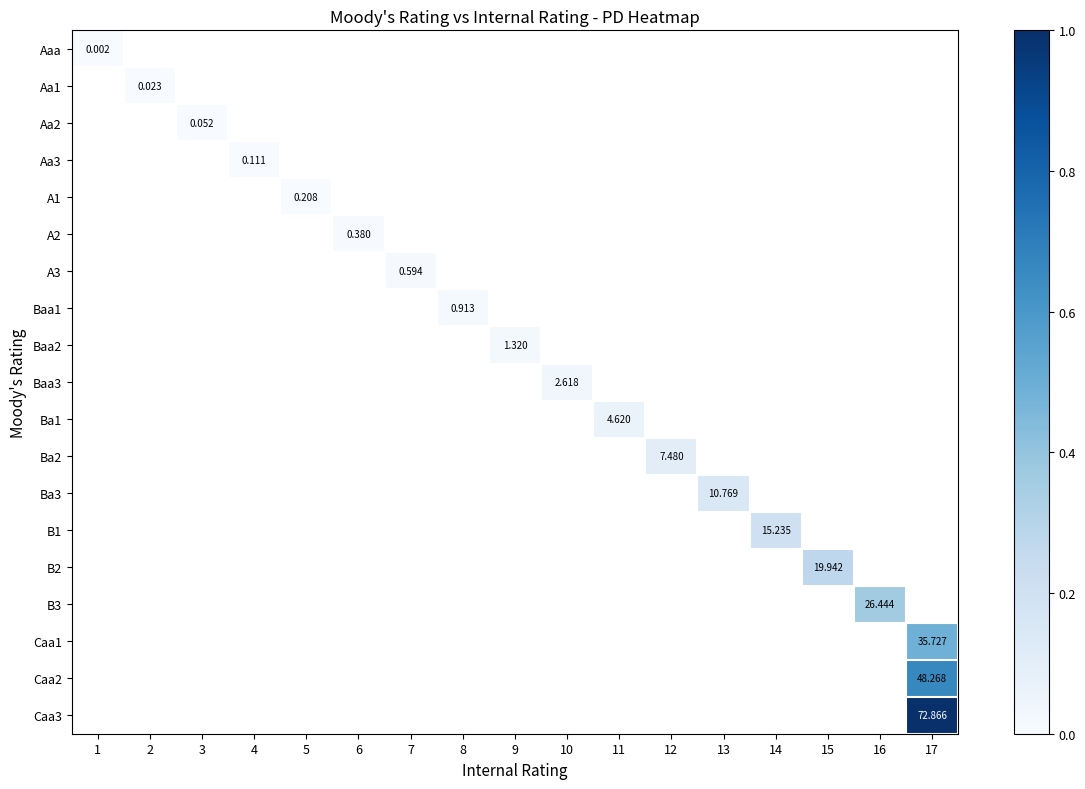

At how many categories does at least one series exceed 0?

17